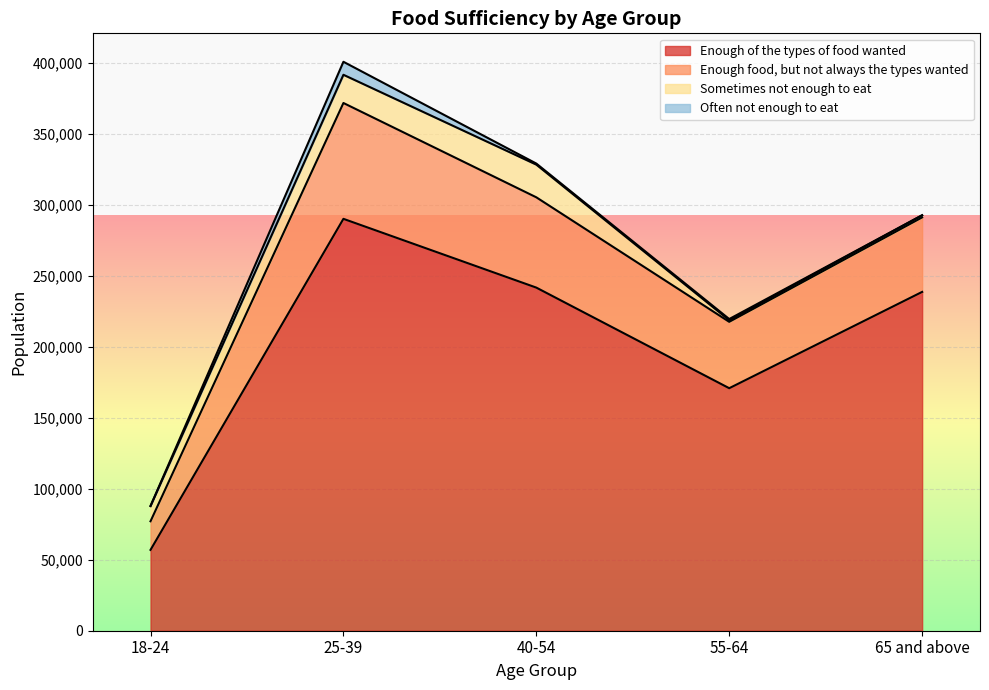

Count the number of categories in the chart.

5